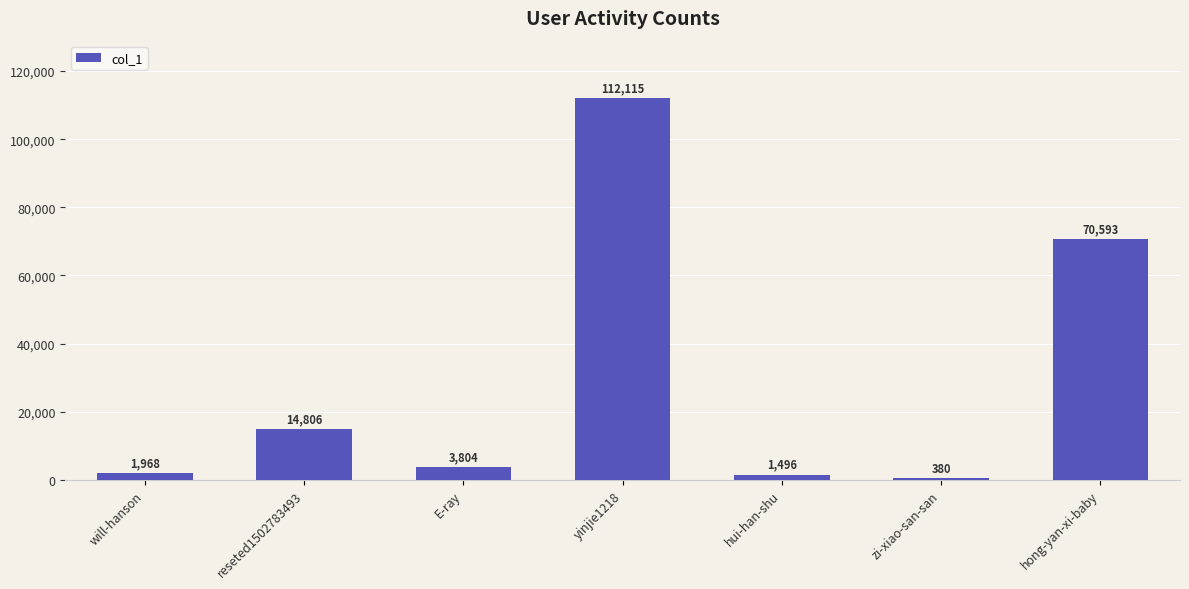

What is the maximum value shown in the chart?

112115